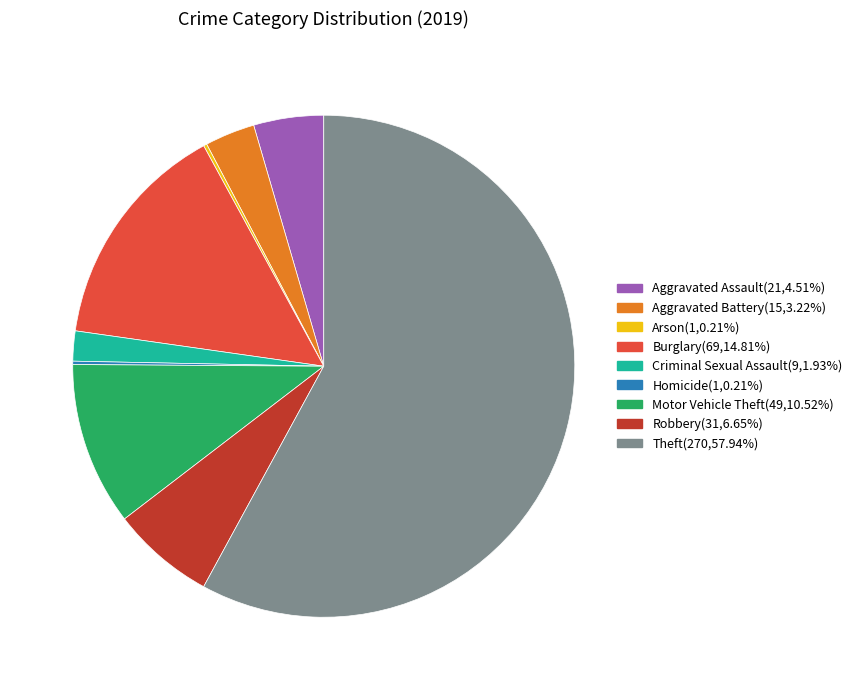

Which category accounts for the majority?

Theft